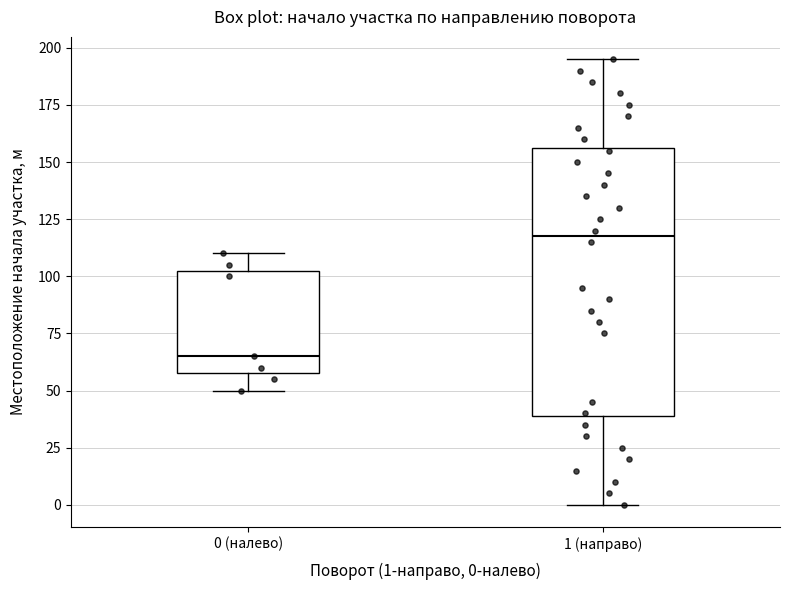

Reading left to right, read every box against the y-axis: the position of its median line, the range the box covers, and the ends of its whiskers. The values are not printed on the chart, so give them approximately, as read against the axis.

0 (налево): median 65, box 60 to 105, whiskers 50 to 110
1 (направо): median 120, box 40 to 155, whiskers 0 to 195